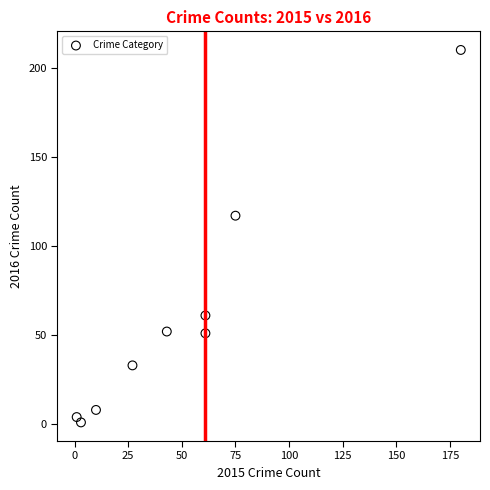

What is the range of Y values (max minus min)?

209